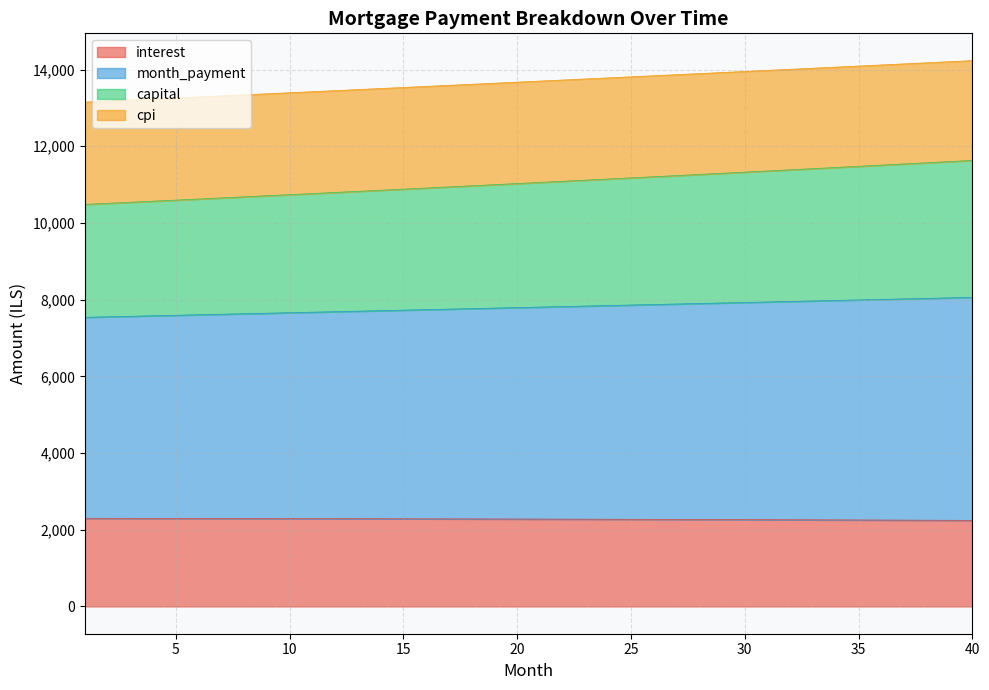

True or false: cpi and month_payment cross at least once.

False